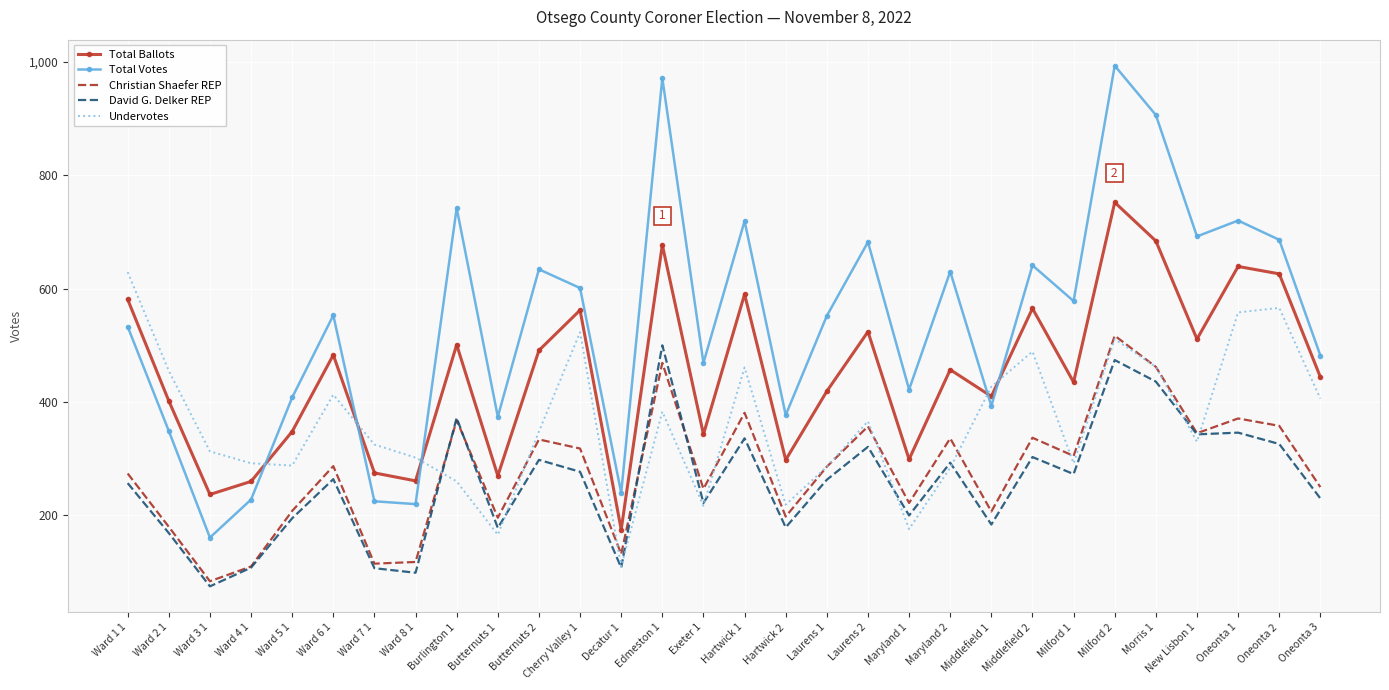

What is the difference between the maximum and minimum values in the Total Ballots series?

577